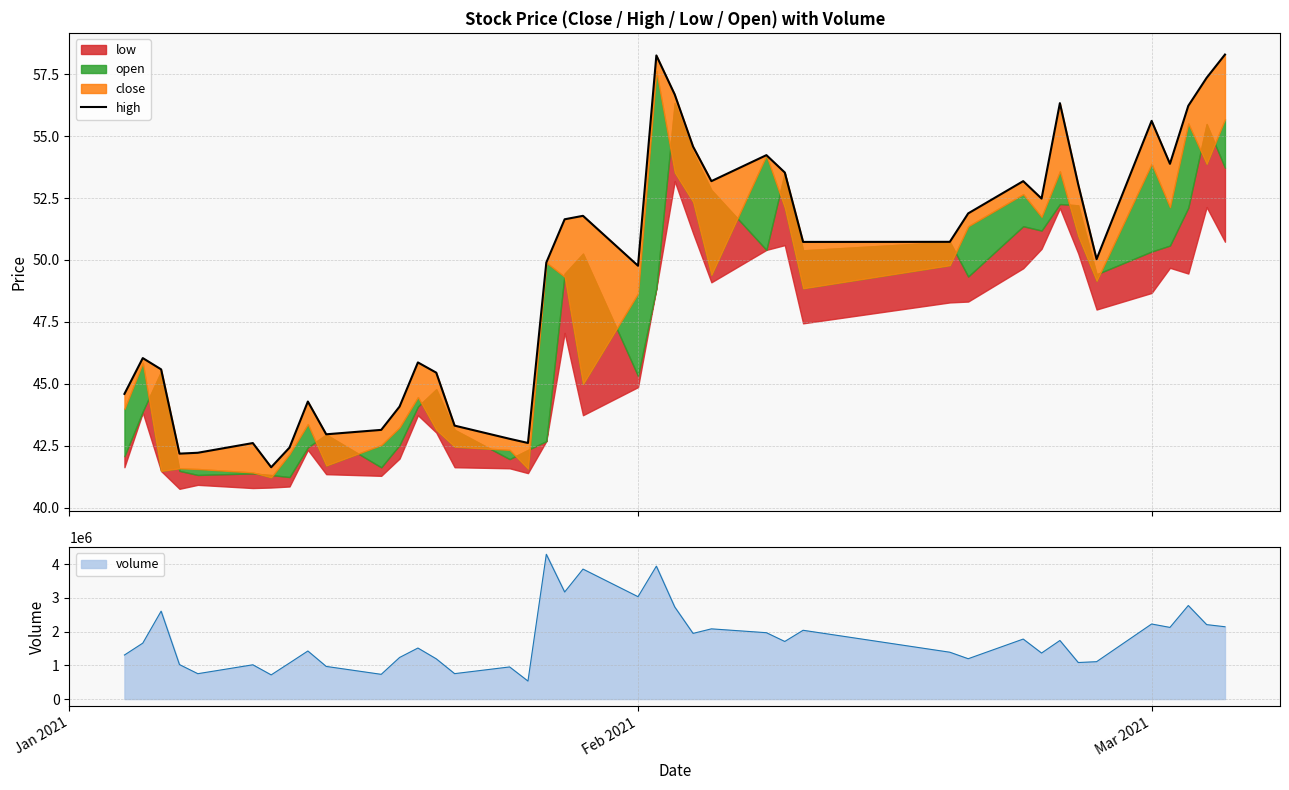

True or false: the data has more than 0 interior local peaks.

True